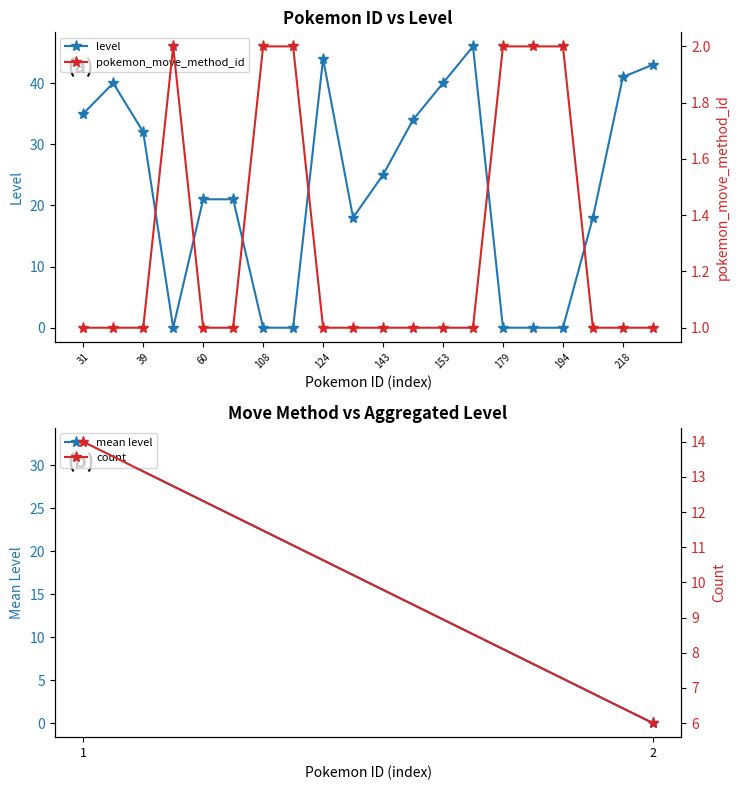

Which label corresponds to the largest value in the chart?

154